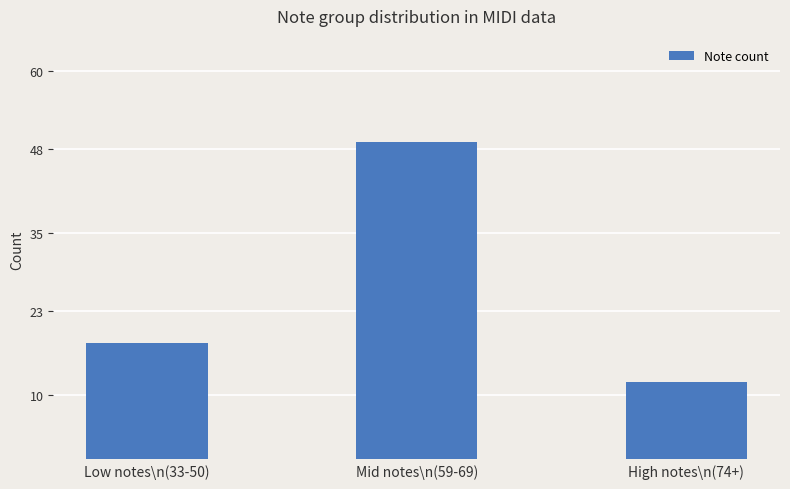

Count the values in the range 12 to 49.

3